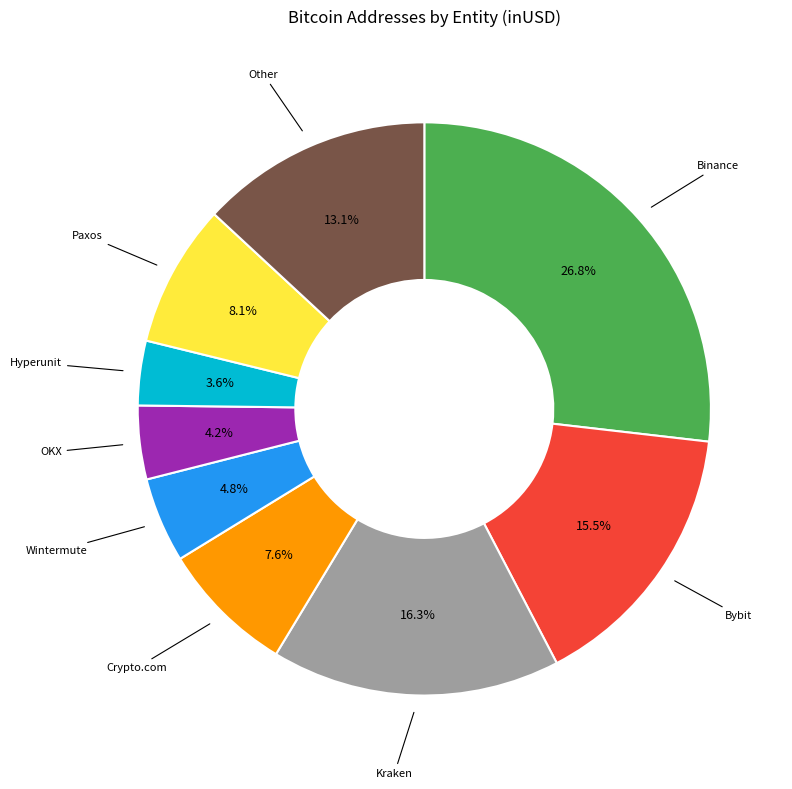

Is there any slice that represents more than half of the pie?

No